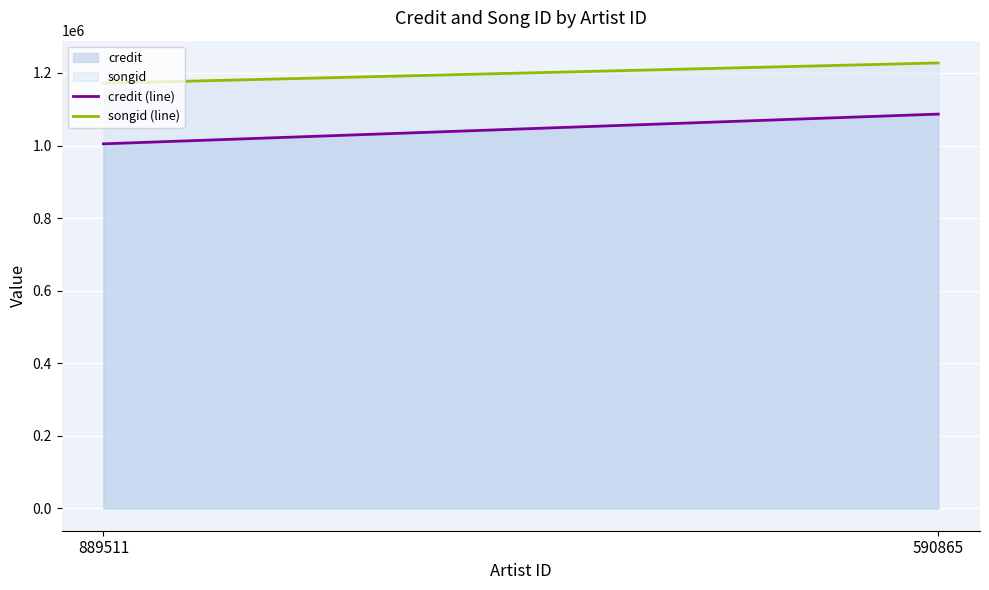

Is the value of credit (line) at 889511 greater than the value of songid (line) at 889511?

No